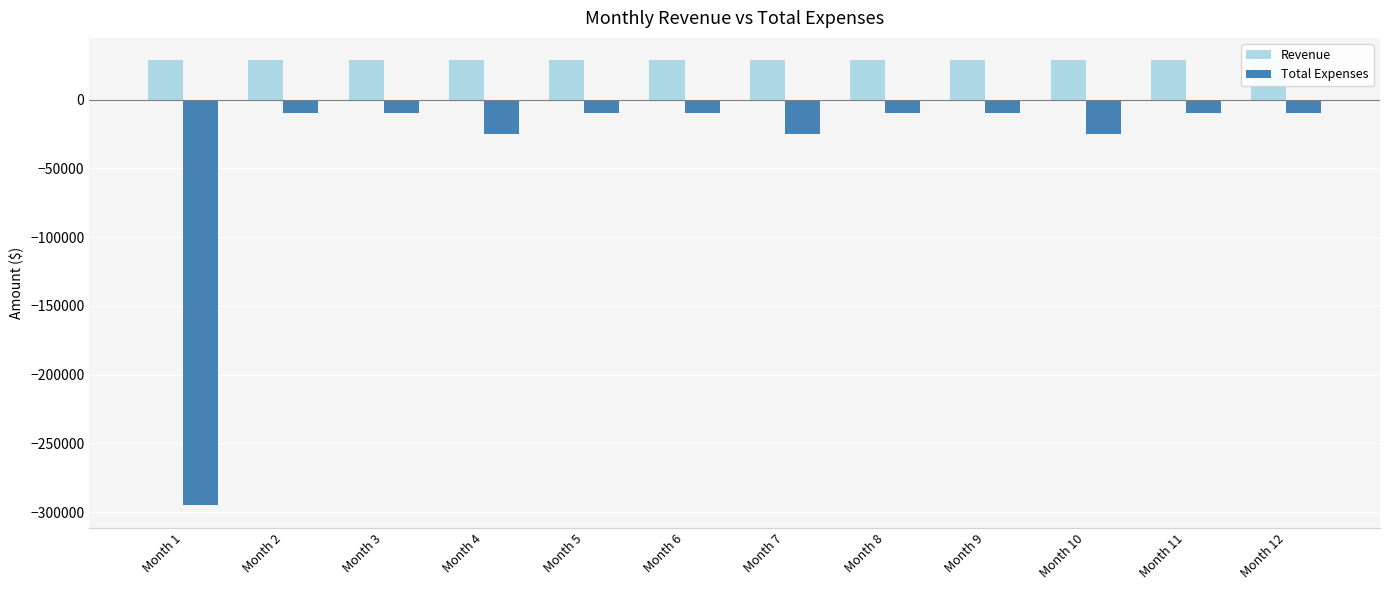

What are all the series names shown in the legend?

Revenue, Total Expenses